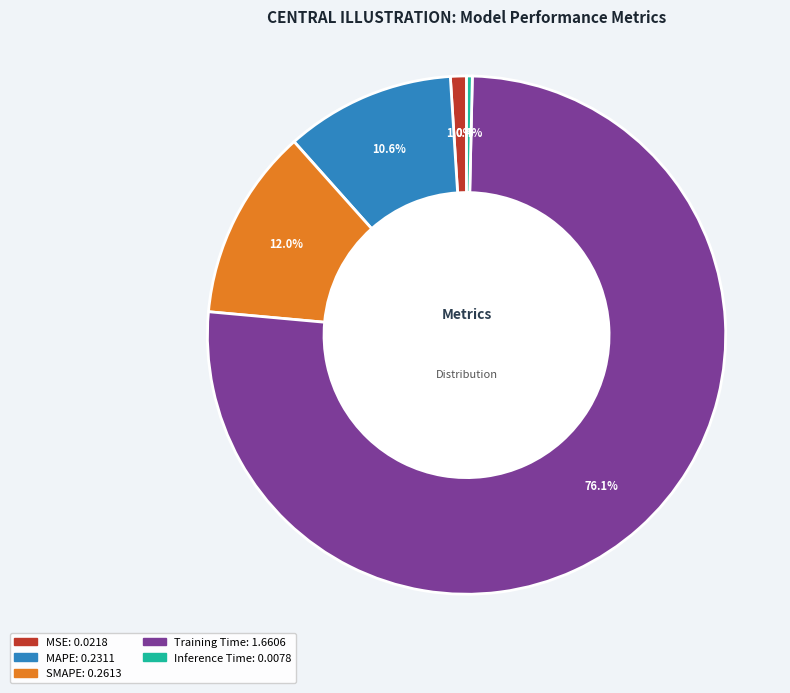

Rank the categories by value from lowest to highest.

Inference Time, MSE, MAPE, SMAPE, Training Time